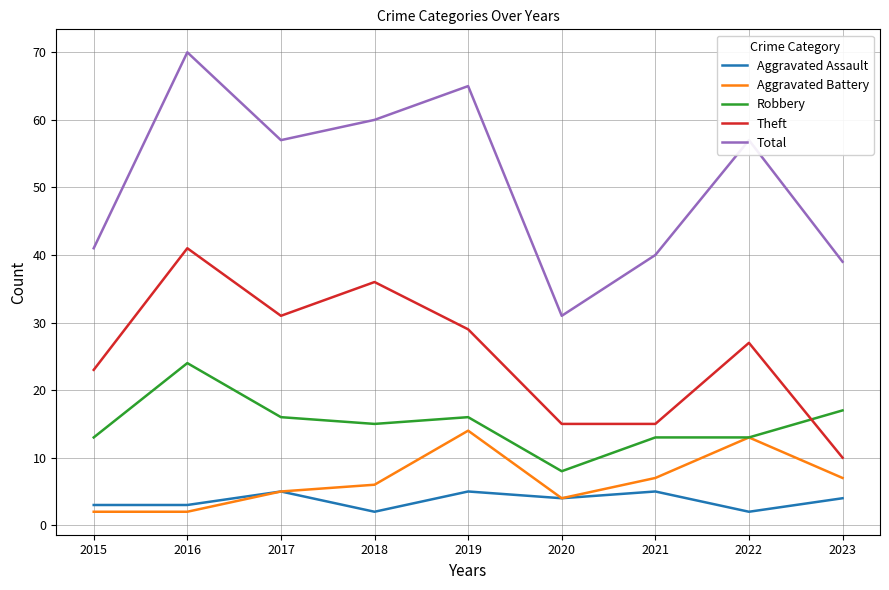

What is the sum of all Aggravated Battery values?

60